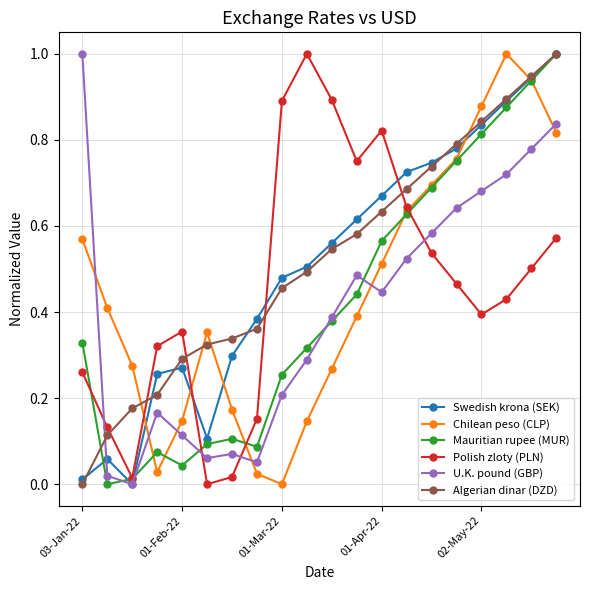

What is the difference between the maximum and minimum values in the Chilean peso (CLP) series?

1.0